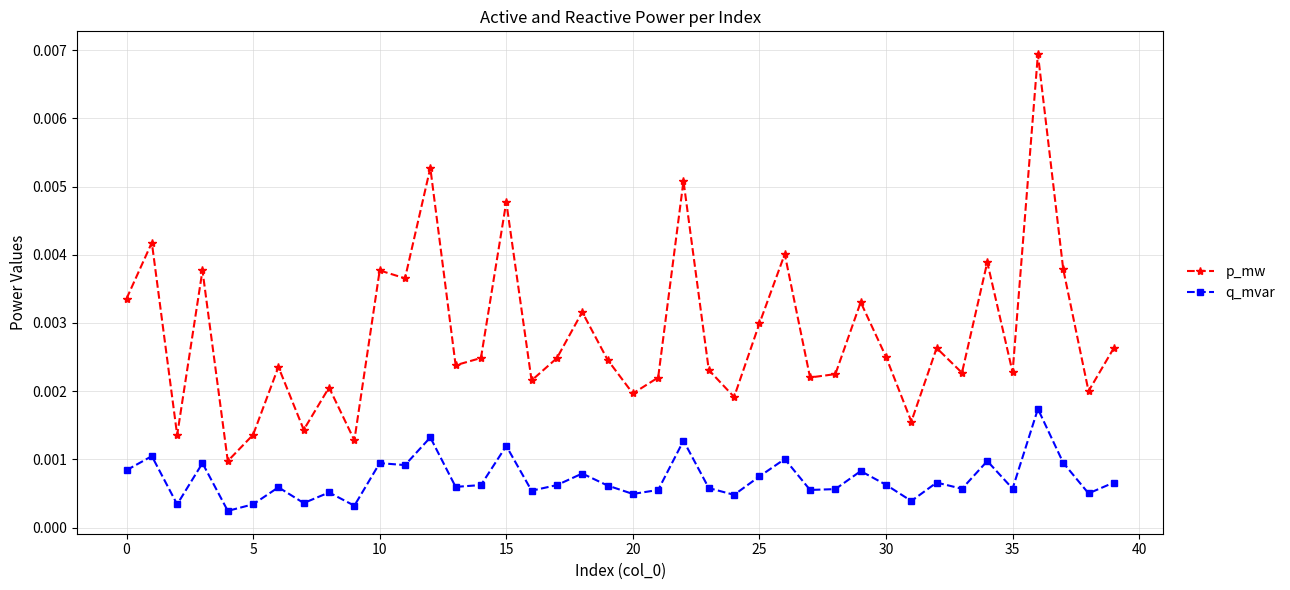

Which series has the largest range (max minus min)?

p_mw